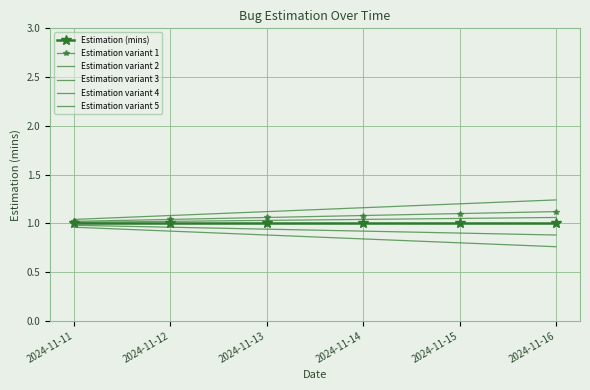

True or false: Estimation variant 3 and Estimation variant 4 cross at least once.

False